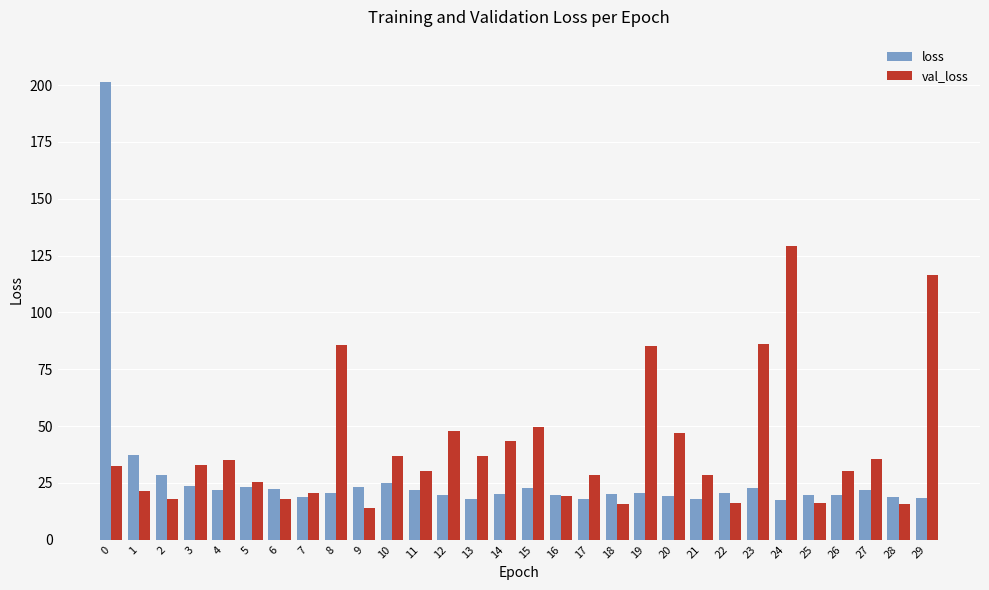

What is the difference between the highest and lowest values at 10?

12.1